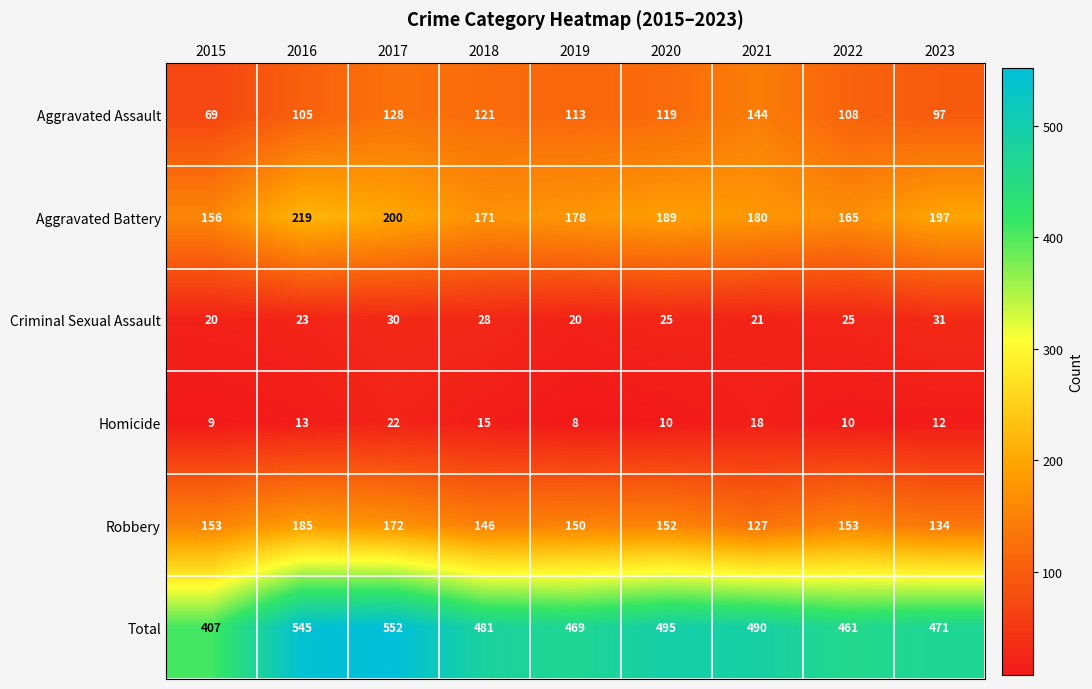

What is the maximum value shown in the chart?

552